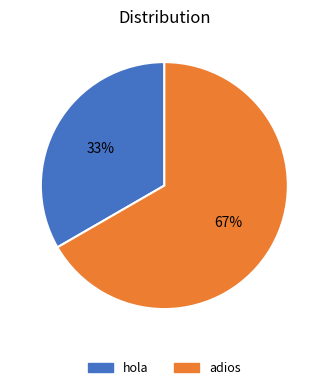

To the nearest percent, what portion does hola represent?

33%